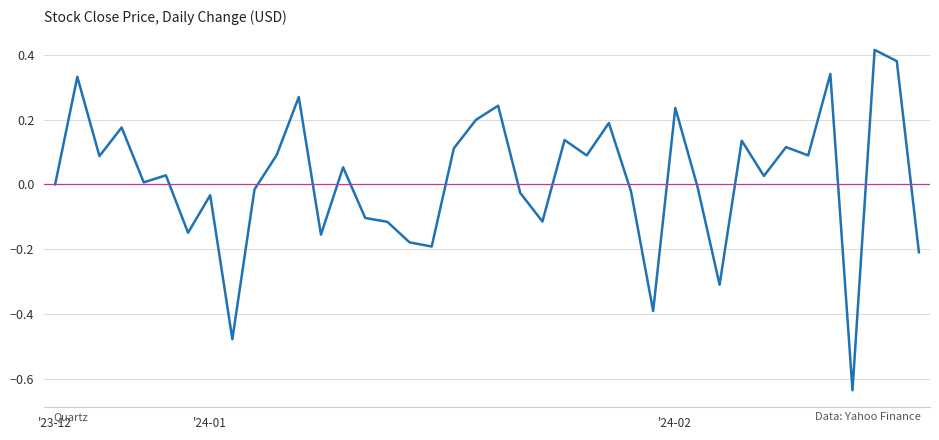

Which label corresponds to the largest value in the chart?

37